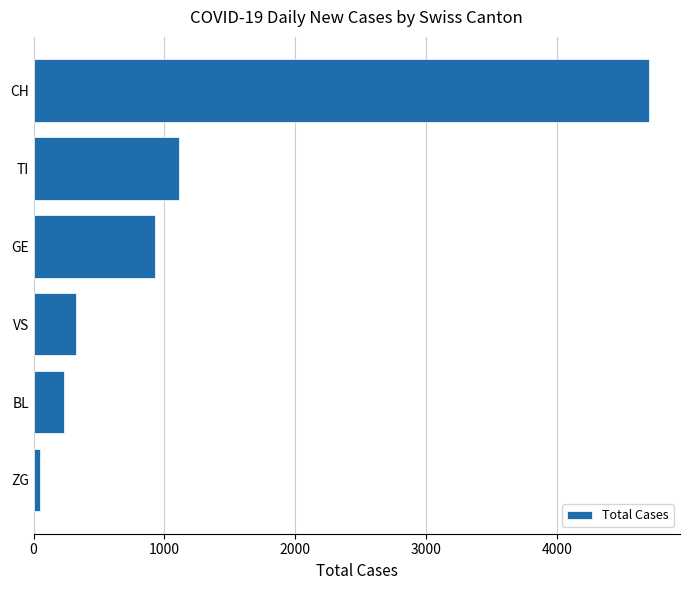

Approximately how many times larger is the value at VS compared to GE?

0.3